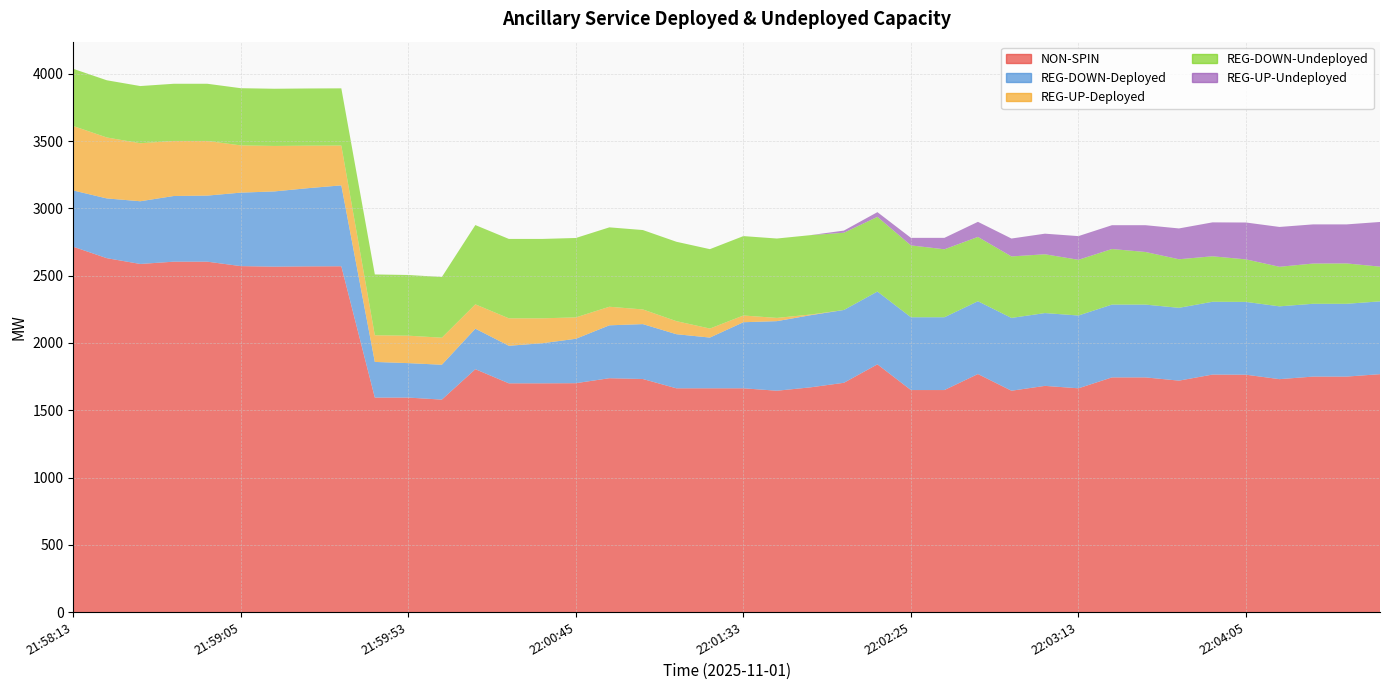

Reading right to left, what are all the values shown in this chart?

NON-SPIN: 1768	1750	1750	1731	1764	1765	1720	1744	1744	1663	1681	1645	1769	1650	1650	1841	1704	1670	1645	1663	1663	1663	1732	1738	1701	1700	1700	1805	1579	1594	1594	2570	2569	2567	2571	2604	2604	2587	2630	2715
REG-DOWN-Deployed: 541	541	541	541	541	541	541	541	541	541	541	541	541	541	541	541	541	536	517	491	377	402	408	393	330	298	279	301	259	256	265	601	581	559	546	491	488	466	444	418
REG-UP-Deployed: 0	0	0	0	0	0	0	0	0	0	0	0	0	0	0	0	0	5	24	50	67	97	109	138	159	185	204	181	201	204	198	296	316	338	351	406	409	431	453	479
REG-DOWN-Undeployed: 258	300	299	294	316	338	361	391	413	414	437	457	478	505	534	555	574	590	590	590	590	590	590	590	590	590	590	589	451	451	452	425	425	425	425	425	425	425	425	425
REG-UP-Undeployed: 332	290	291	296	274	252	229	199	177	176	153	133	112	85	56	35	16	0	0	0	0	0	0	0	0	0	0	0	0	0	0	0	0	0	0	0	0	0	0	0